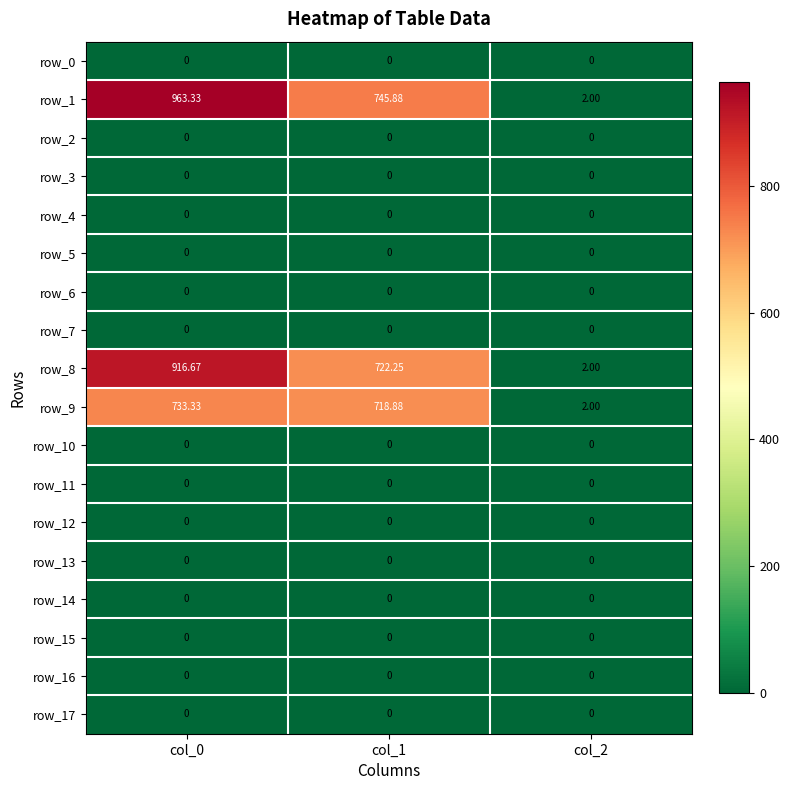

At which category does the chart reach its peak across all series?

col_0